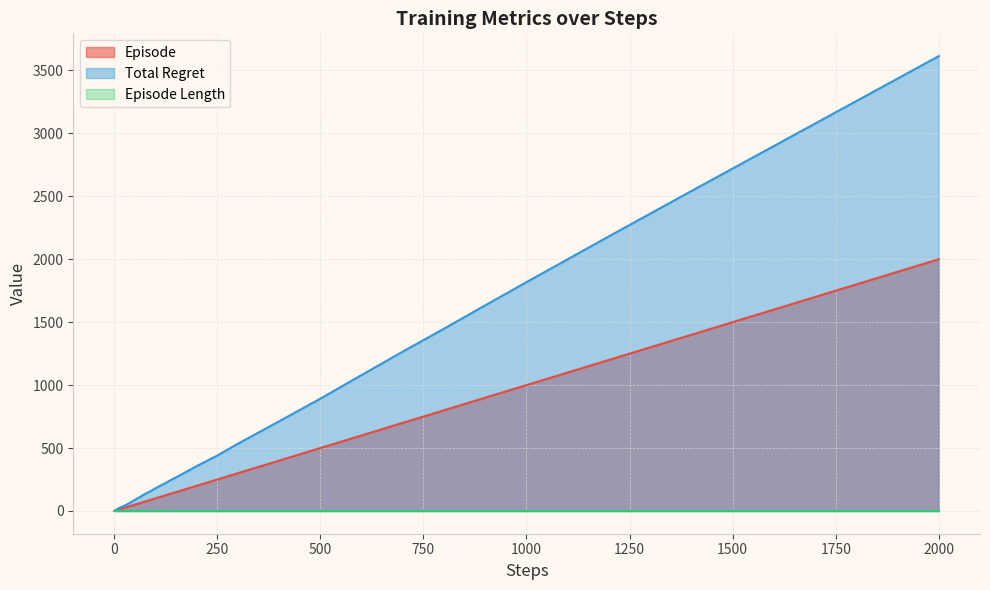

Which series has the largest total across all categories?

Total Regret